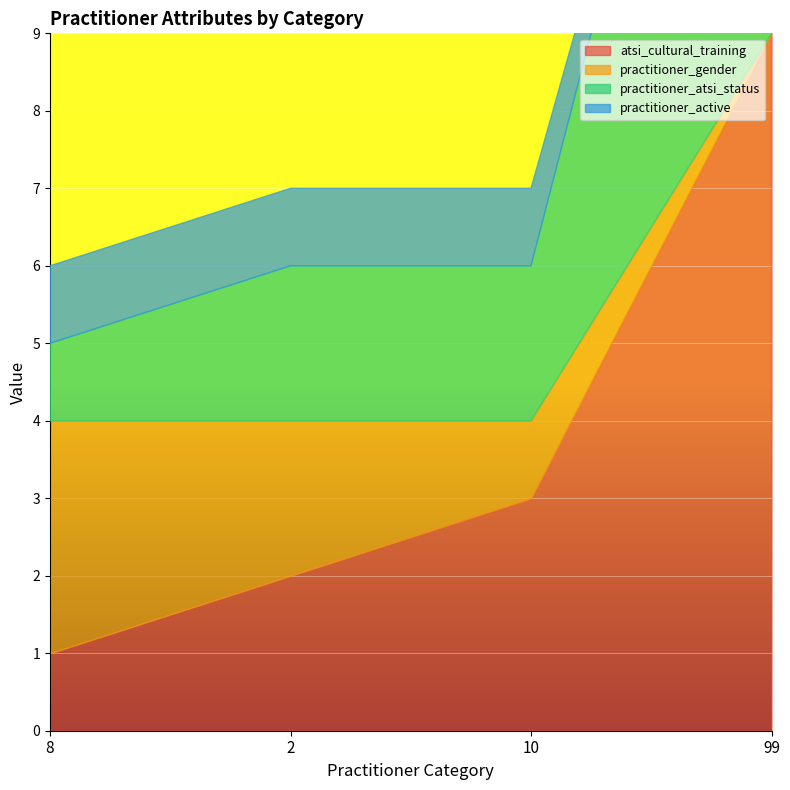

The atsi_cultural_training series shows 3 at 10. True or false?

True